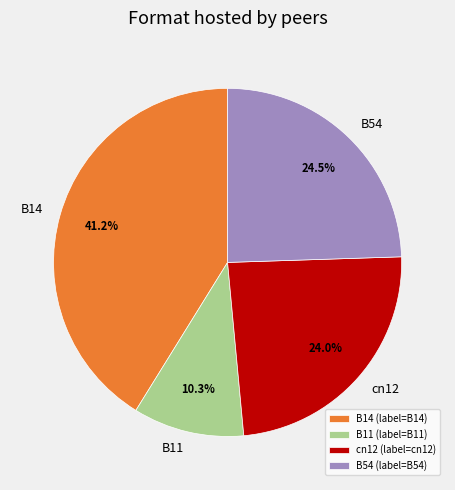

To the nearest percent, what is the combined percentage of B14 and cn12?

65%